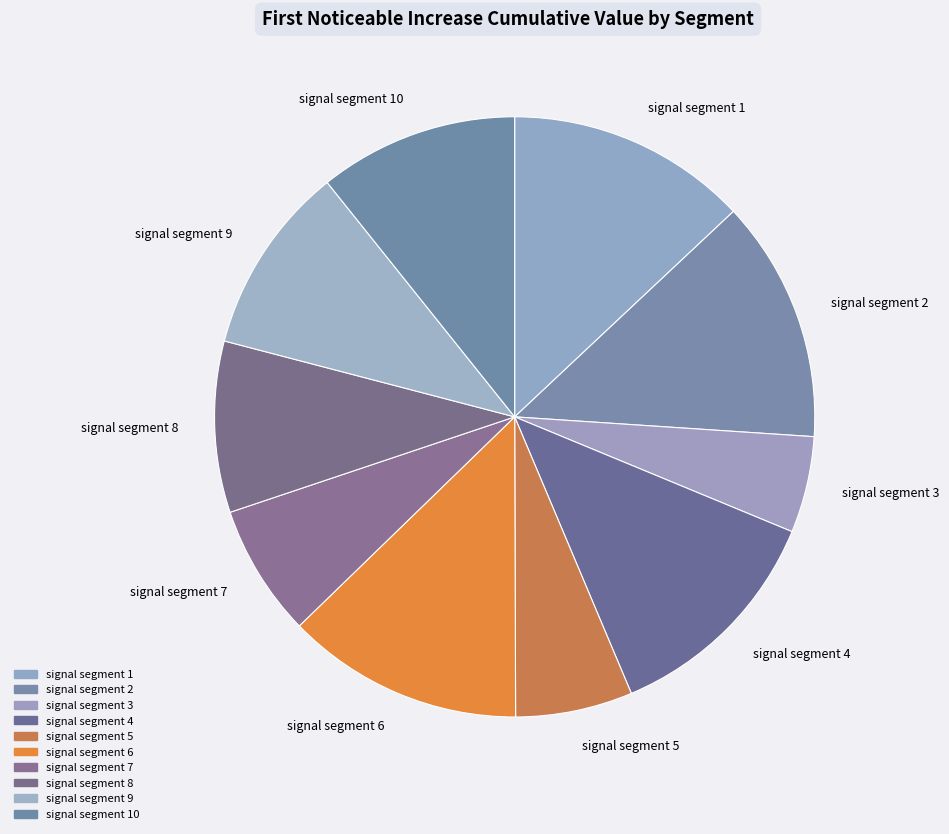

Count the number of slices in the pie.

10